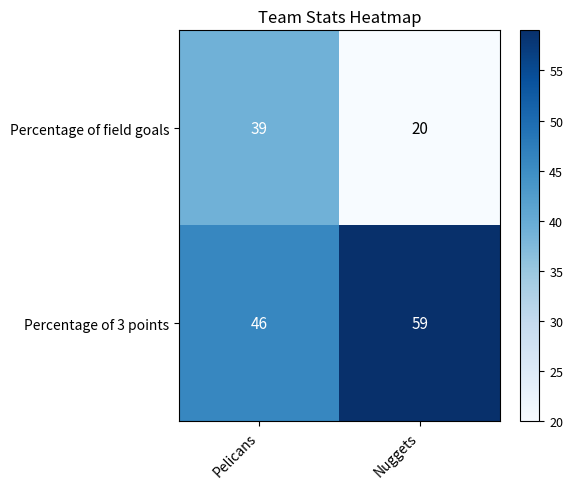

The Percentage of field goals series shows 39 at Pelicans. True or false?

True